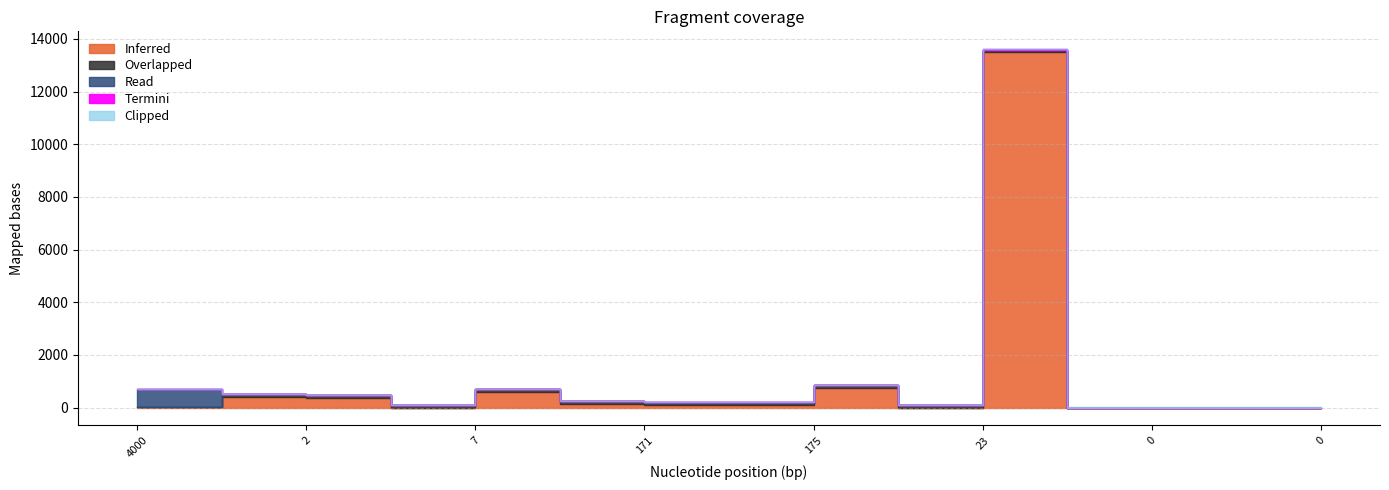

At which label is Read closest to 132500?

171